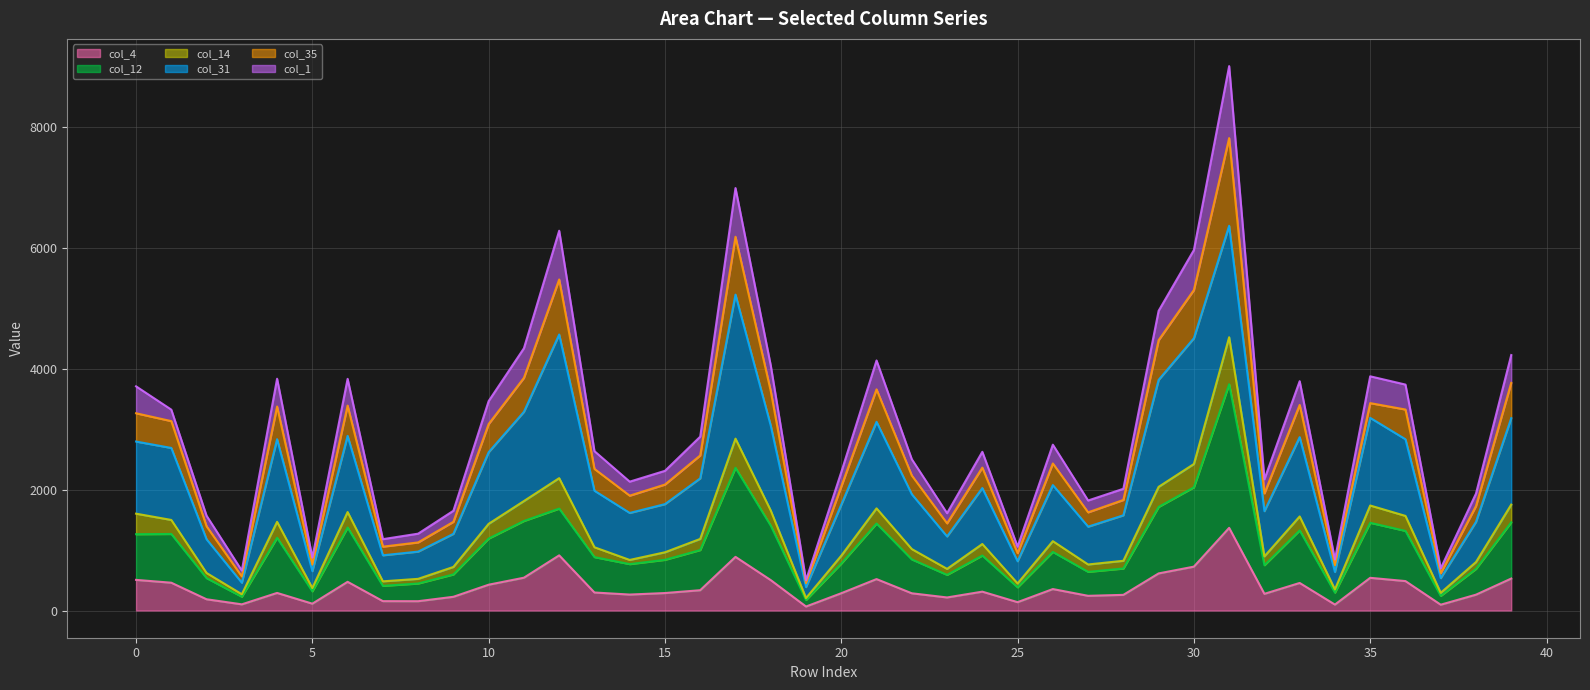

How many distinct data groups are displayed?

6